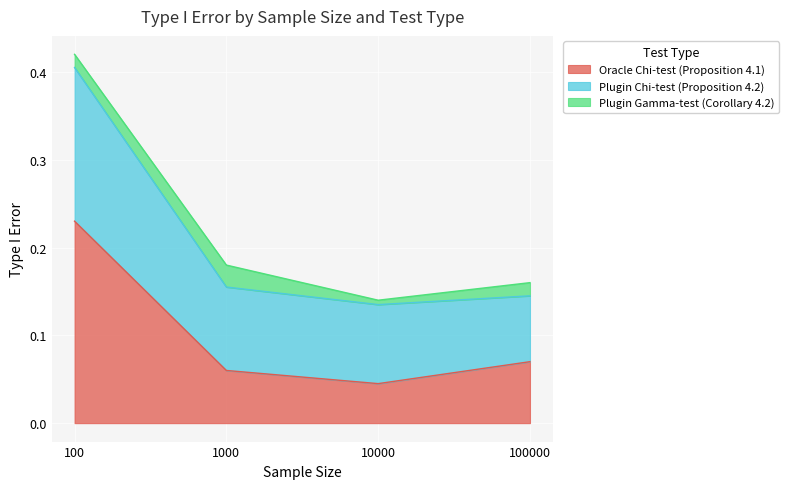

True or false: Oracle Chi-test (Proposition 4.1) has more than 1 points higher than both neighbors.

False